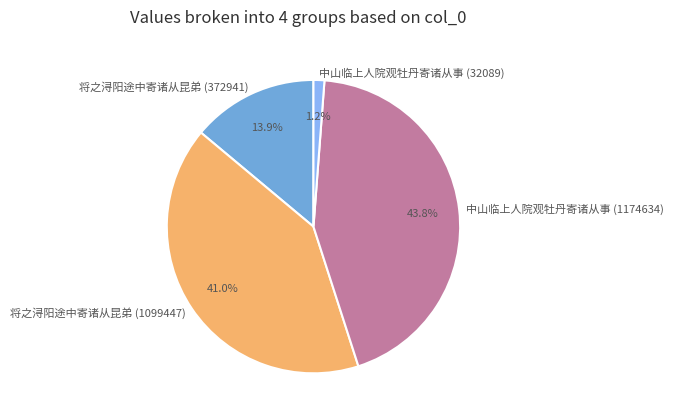

How many slices are in this pie chart?

4